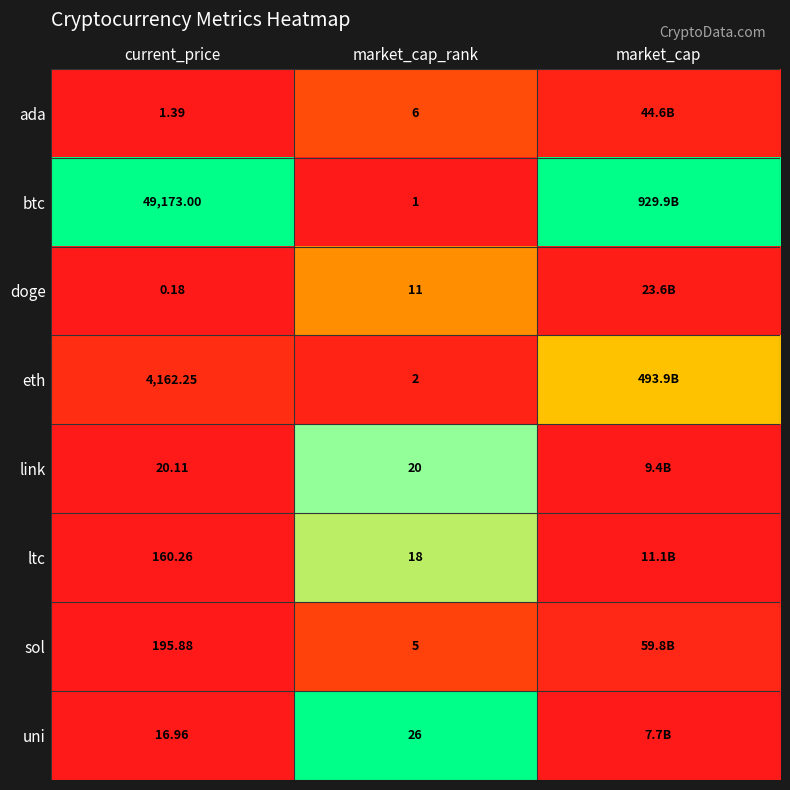

Rank the series at current_price from highest to lowest value.

btc, eth, sol, ltc, link, uni, ada, doge